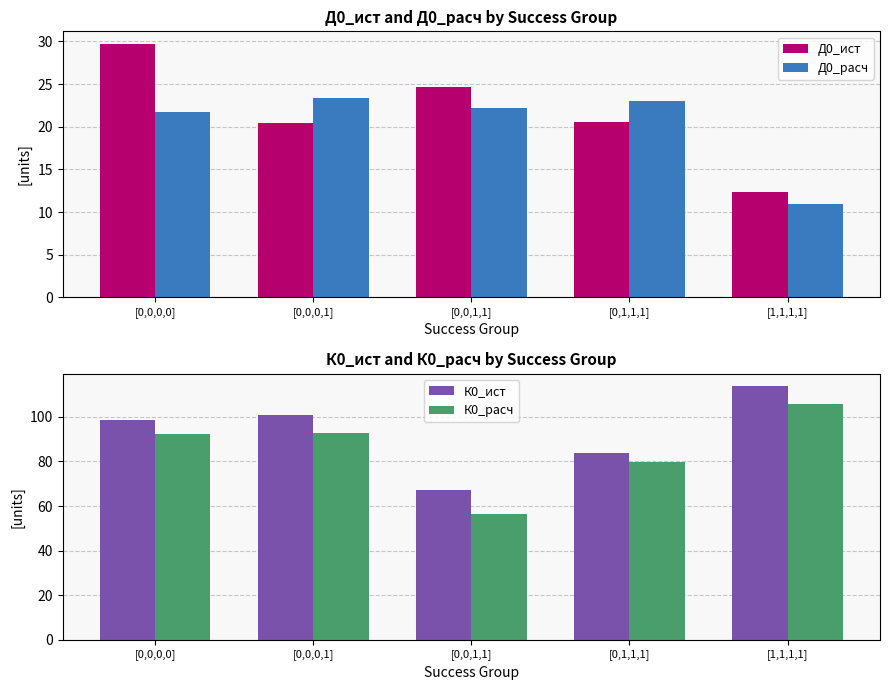

How many bars are there in each group?

4